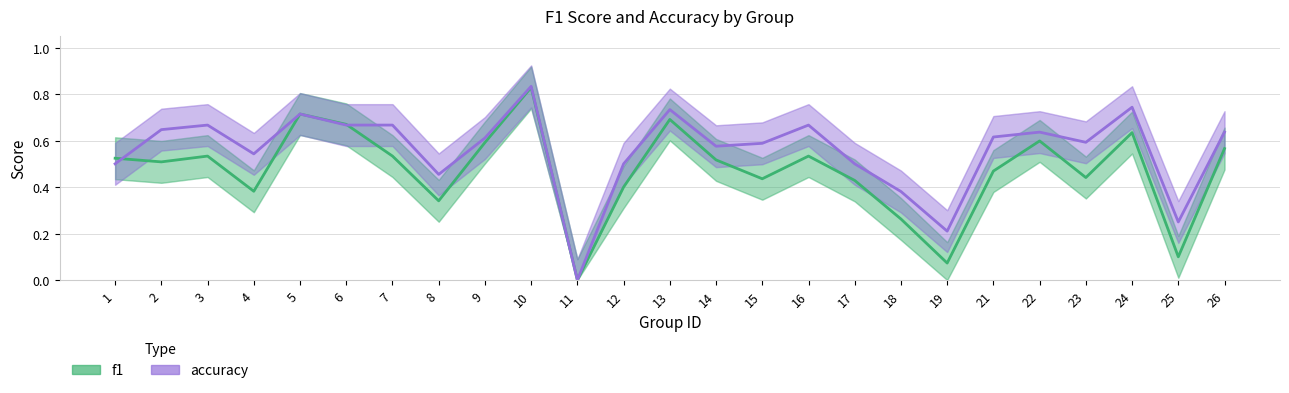

At which category does f1 reach its first local valley?

2